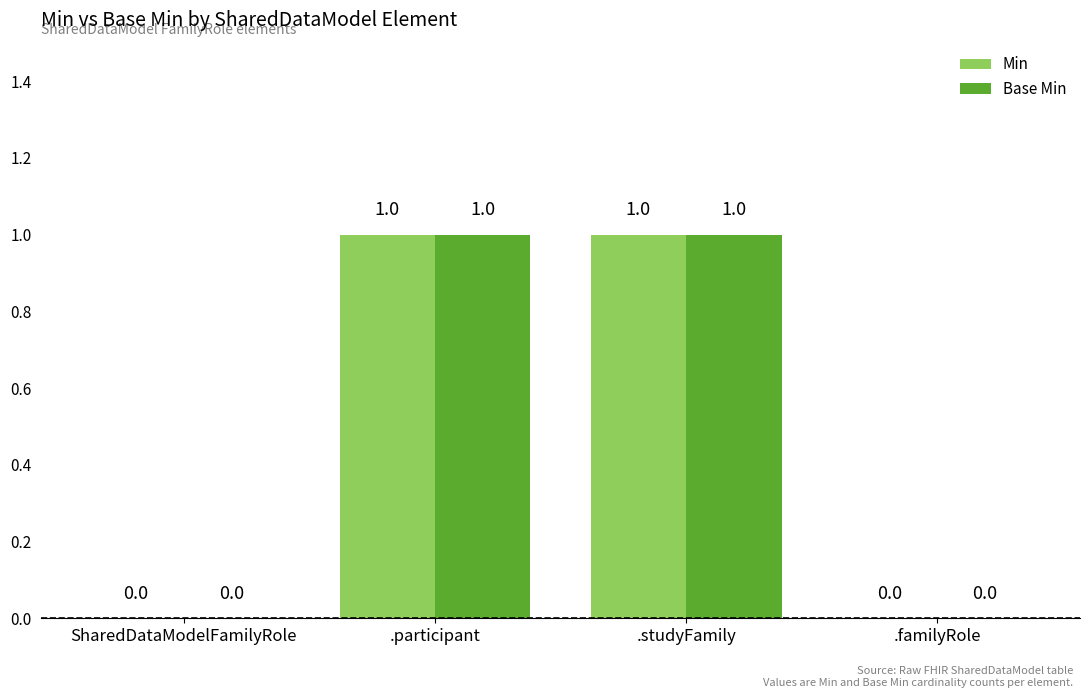

How many groups of bars are there?

4